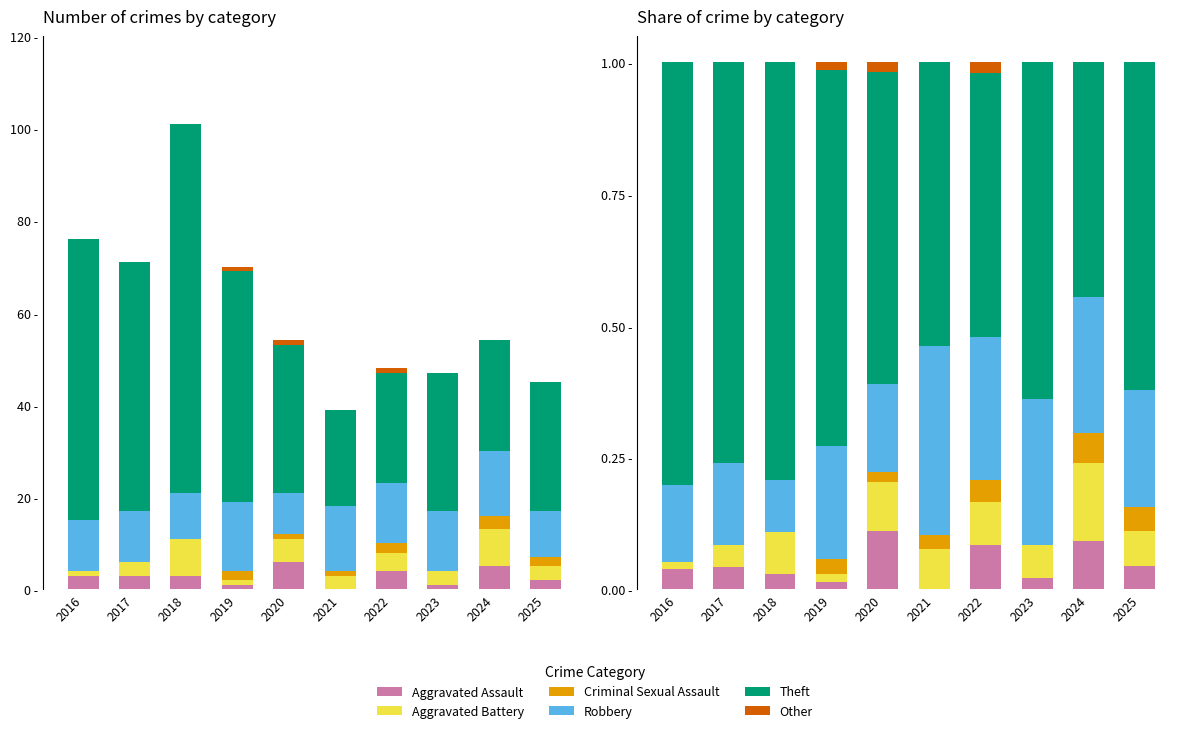

What are all the series names shown in the legend?

Aggravated Assault, Aggravated Battery, Criminal Sexual Assault, Robbery, Theft, Other